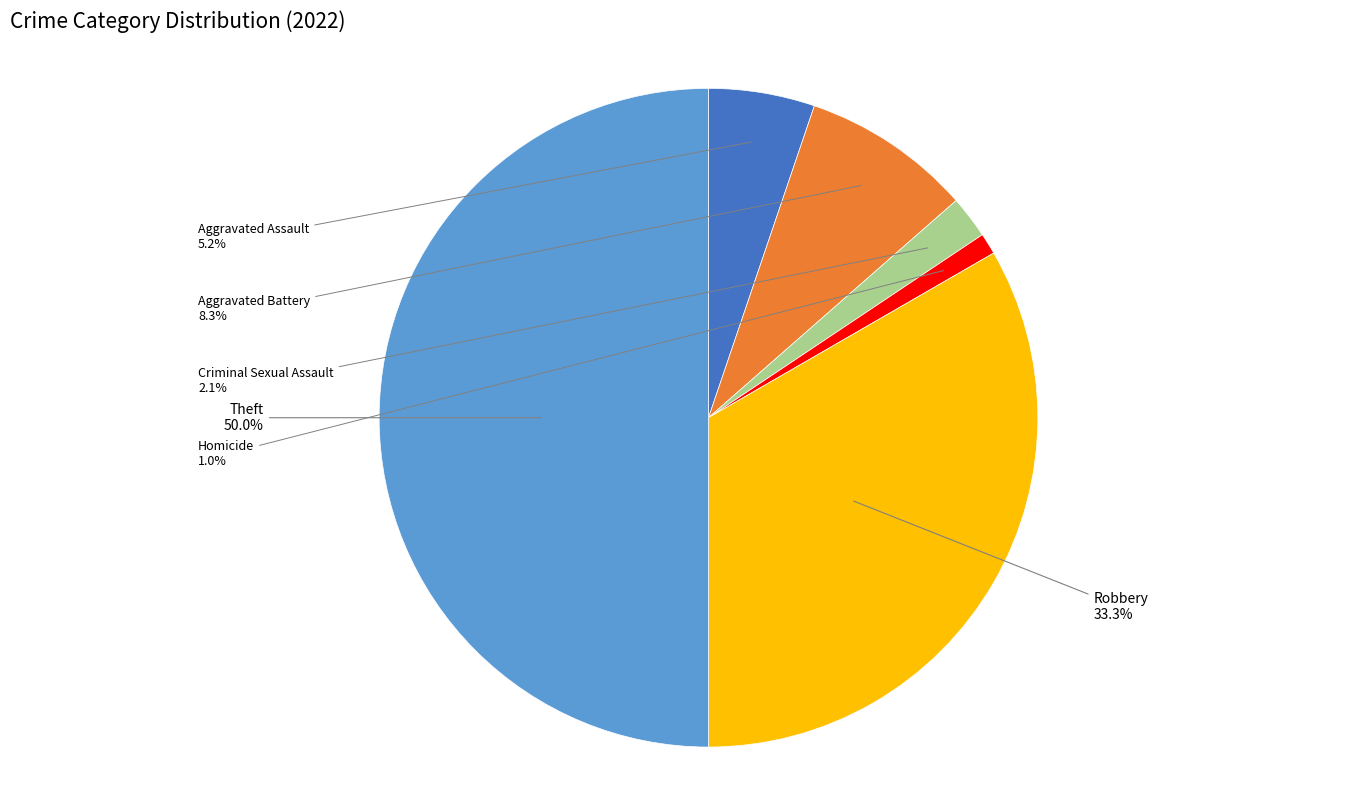

Count the number of slices in the pie.

6